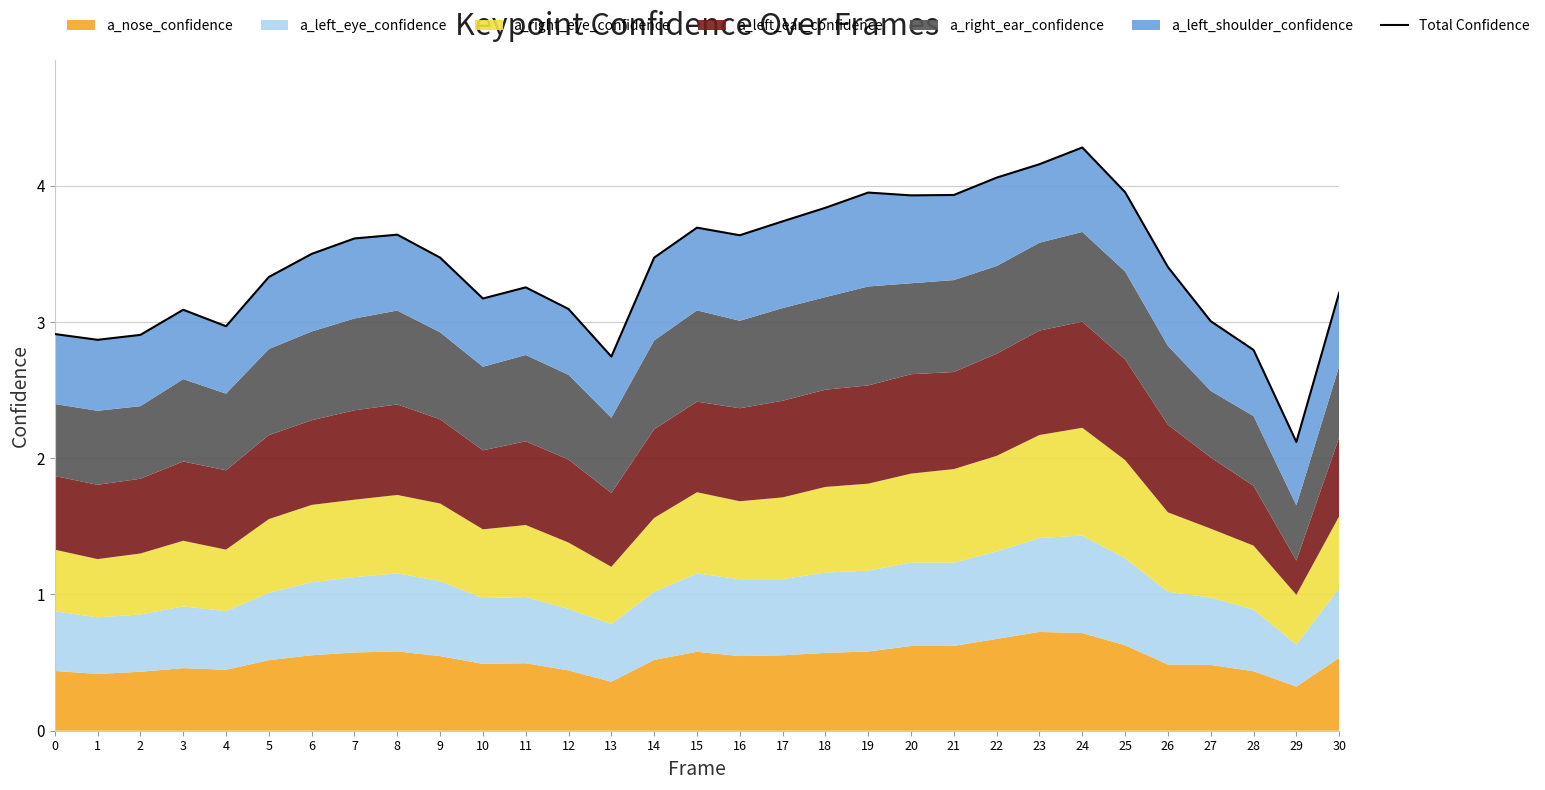

Is it true that the value at 4 is 3.0?

True